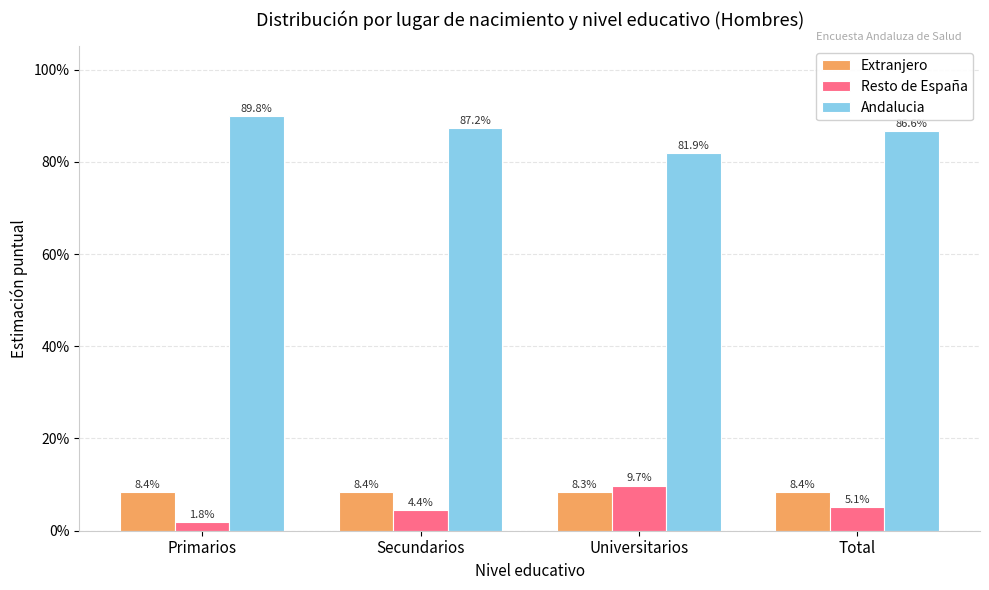

Rank the categories by Extranjero value from lowest to highest.

Universitarios, Total, Primarios, Secundarios